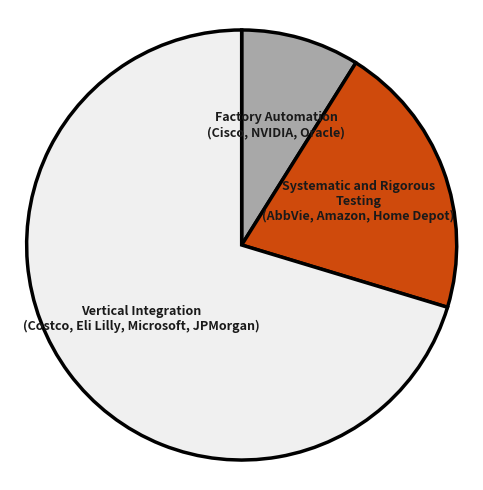

What is the largest slice in the pie chart?

Vertical Integration (Costco, Eli Lilly, Microsoft, JPMorgan)